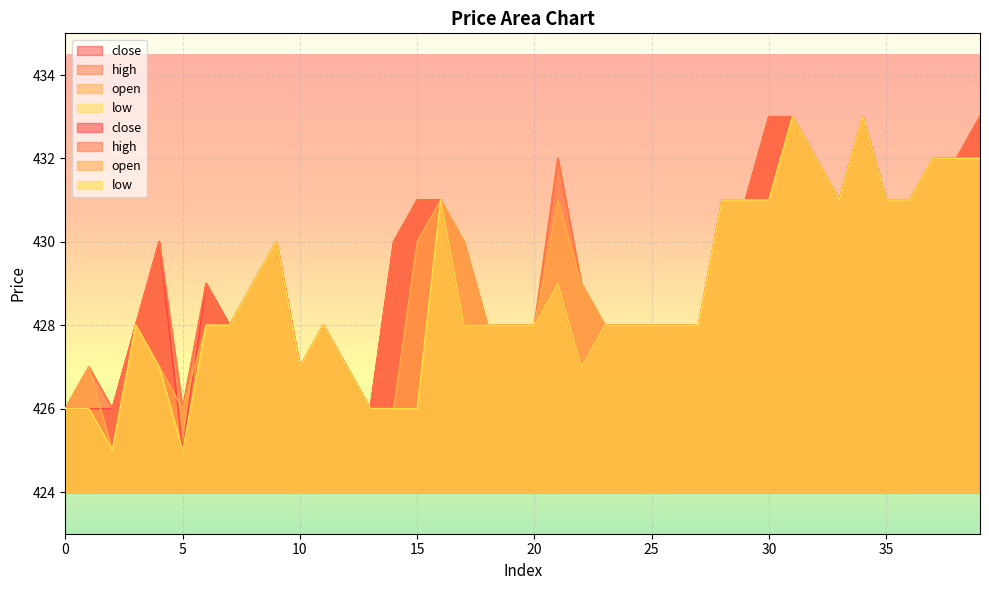

How many data points in open are above 428?

19